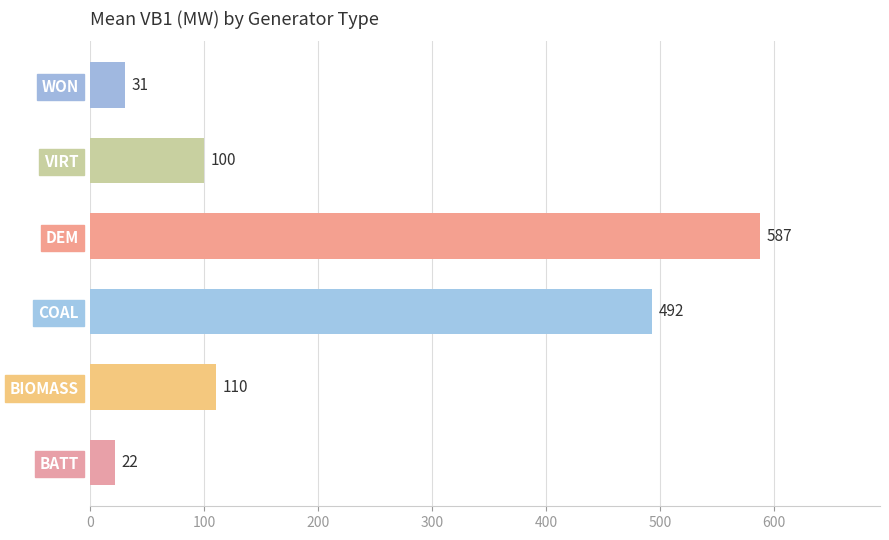

The chart shows a value of 100.0 at VIRT. True or false?

True